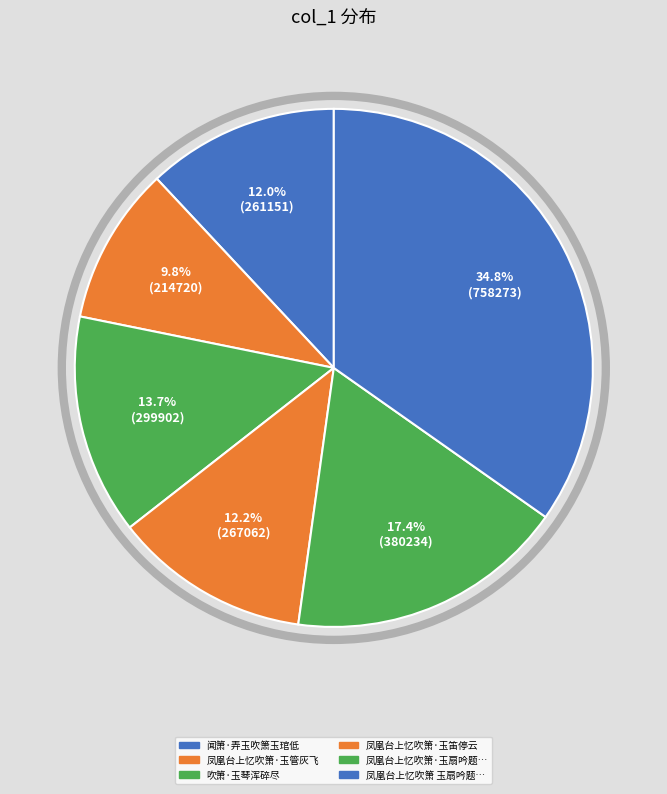

What is the smallest slice in the pie chart?

凤凰台上忆吹箫·玉管灰飞